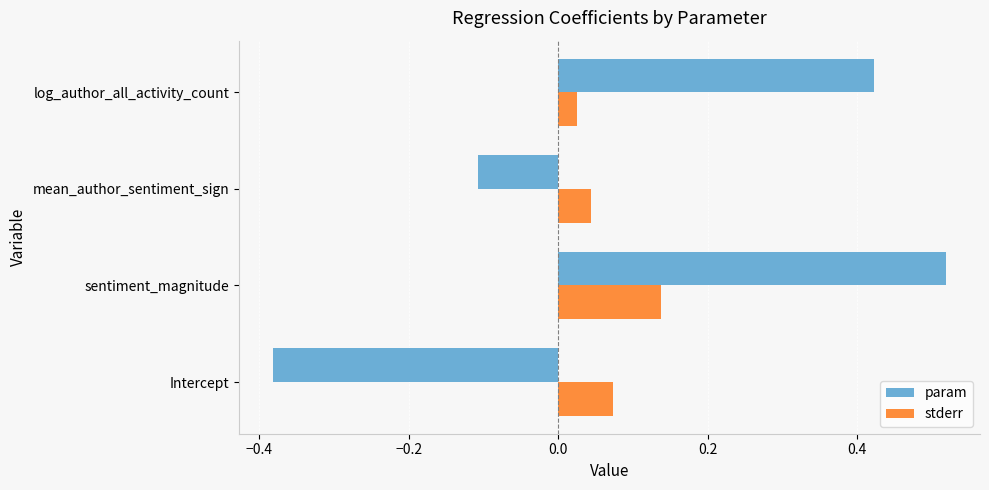

What is the sum of all stderr values?

0.3